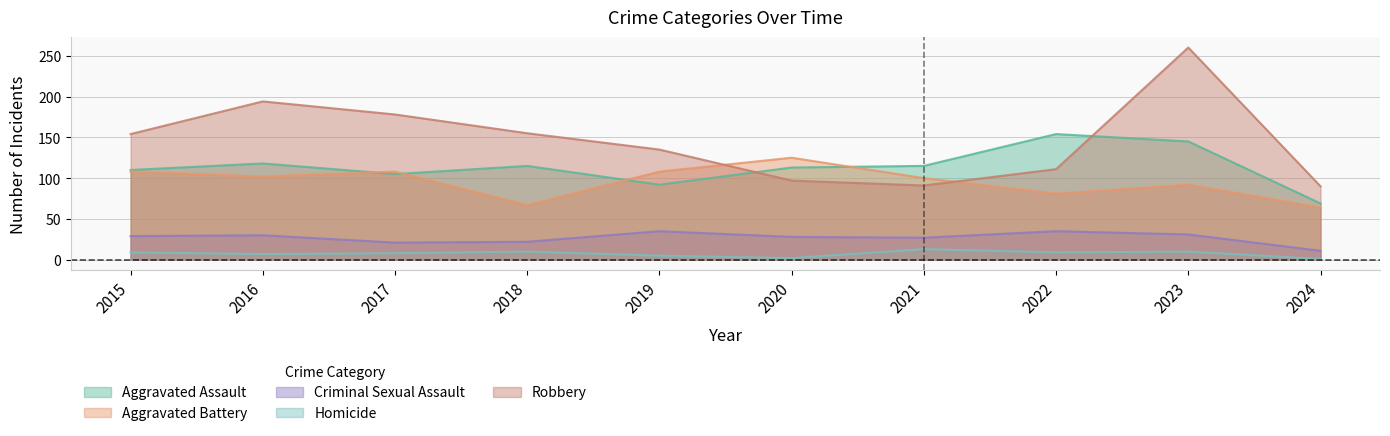

Between 2019 and 2020, which series saw the biggest shift?

Robbery